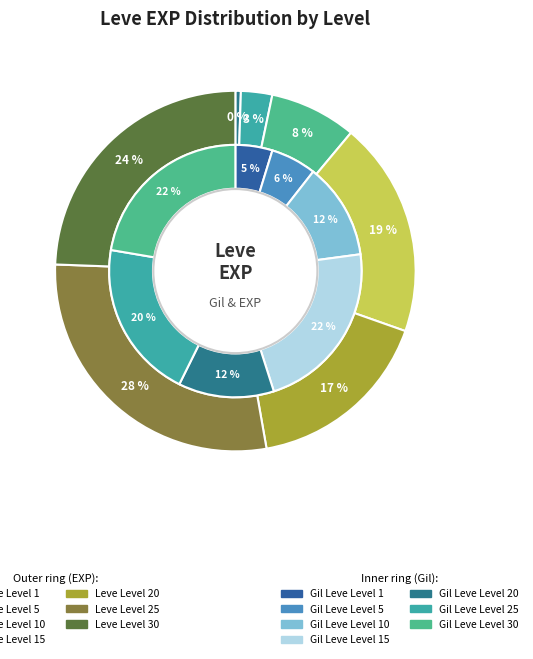

Does any single category account for the majority?

No